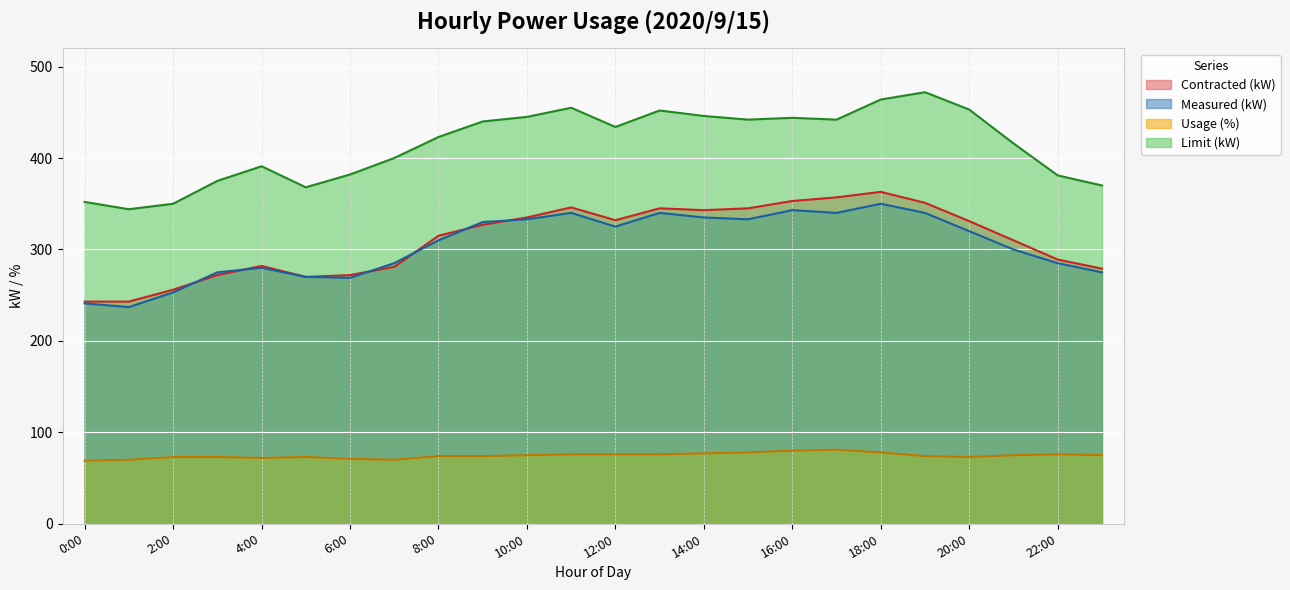

What are all the series names shown in the legend?

Contracted (kW), Measured (kW), Usage (%), Limit (kW)